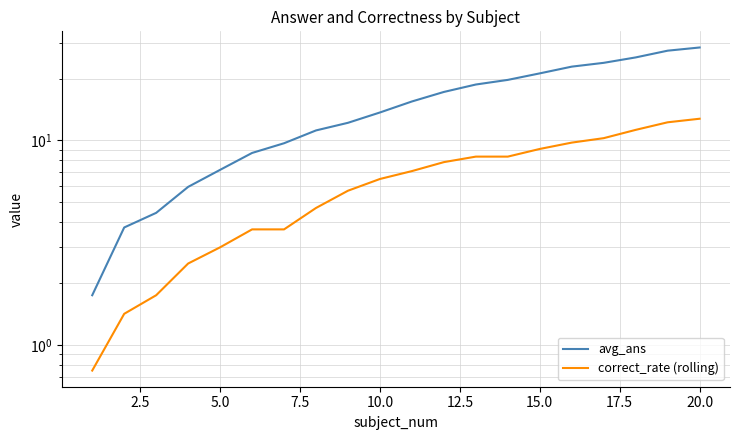

Is the value of avg_ans at 12 greater than the value of correct_rate (rolling) at 20.0?

Yes